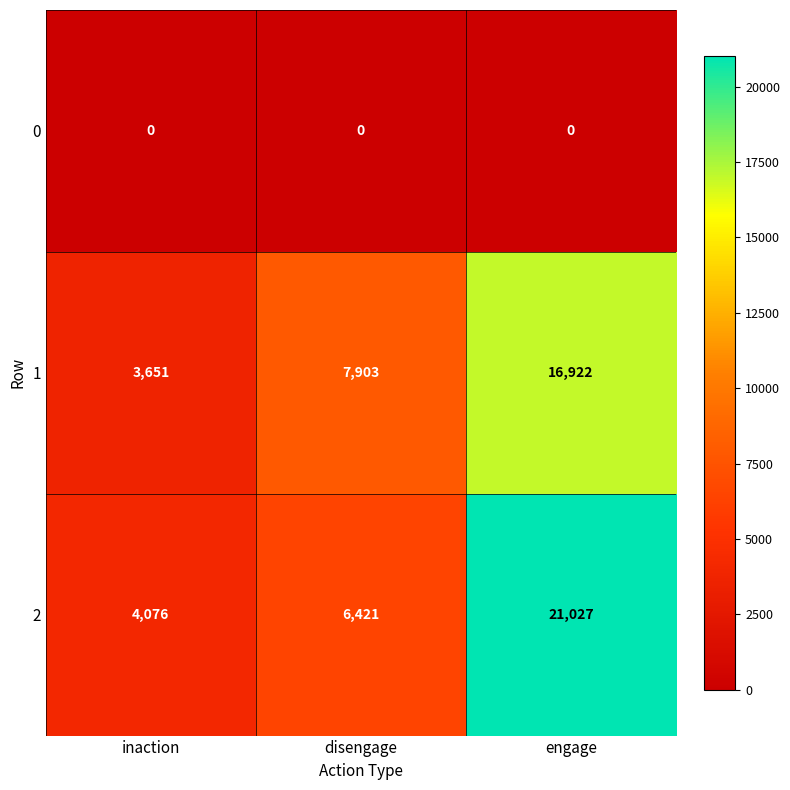

Reading left to right, what are all the values shown in this chart?

0: inaction=0	disengage=0	engage=0
1: inaction=3651	disengage=7903	engage=16922
2: inaction=4076	disengage=6421	engage=21027